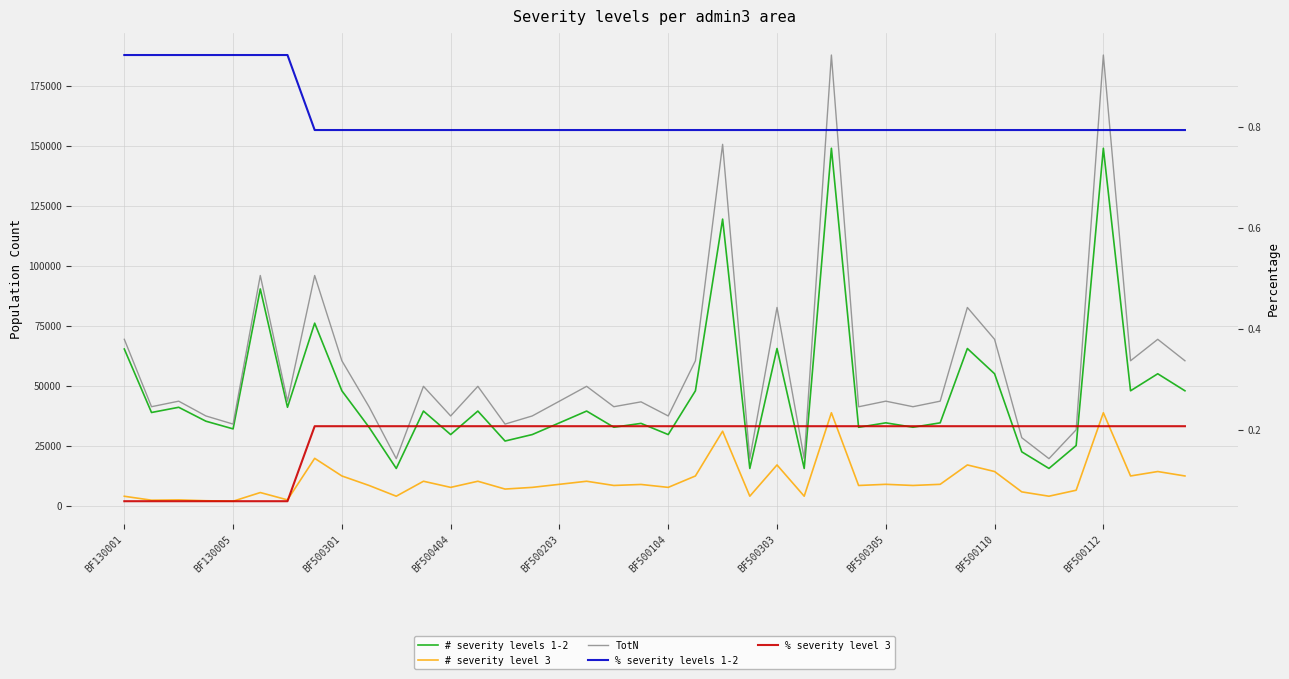

True or false: TotN and % severity level 3 cross at least once.

False